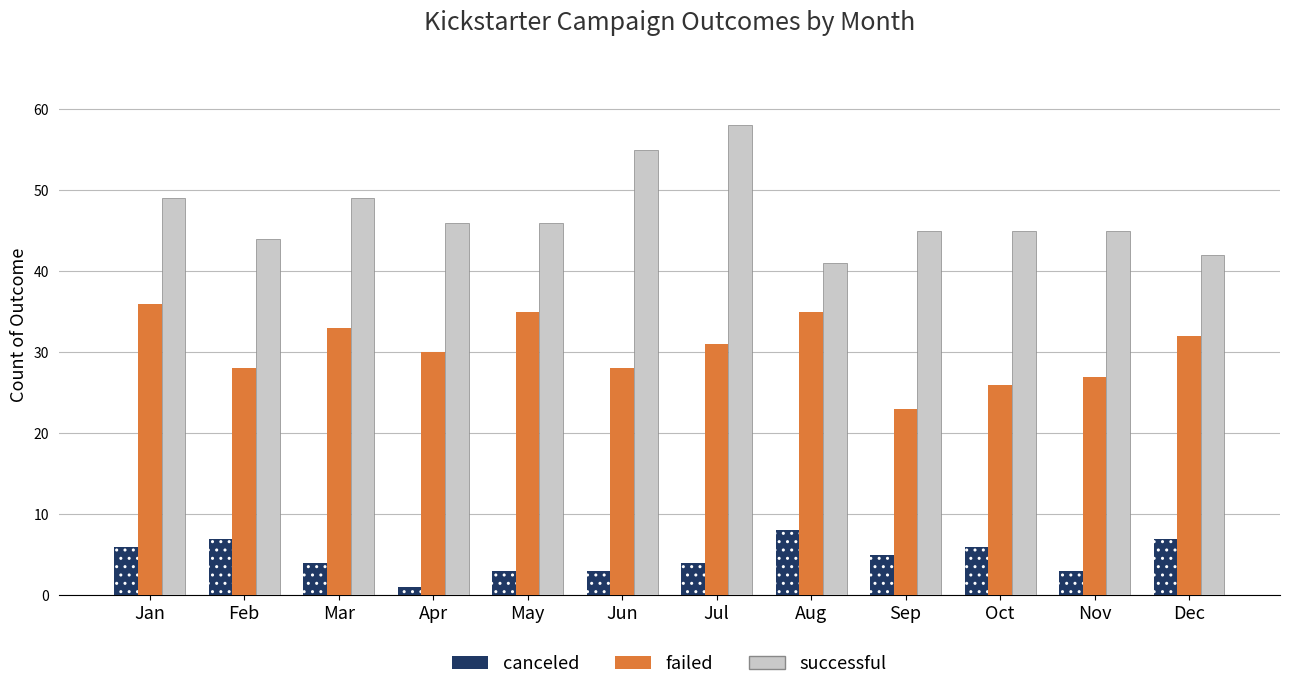

What is the smallest value displayed?

1